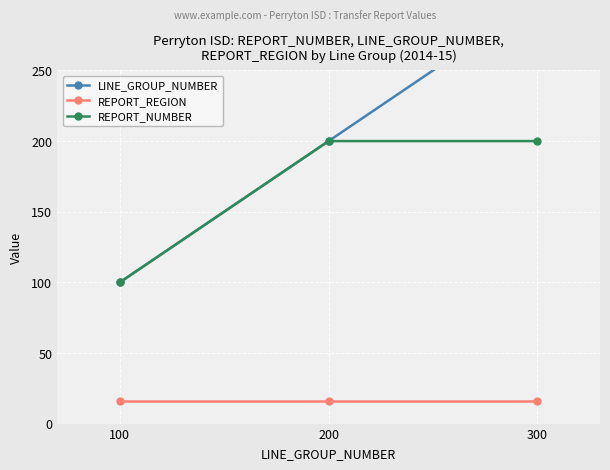

At how many categories does at least one series exceed 292?

1